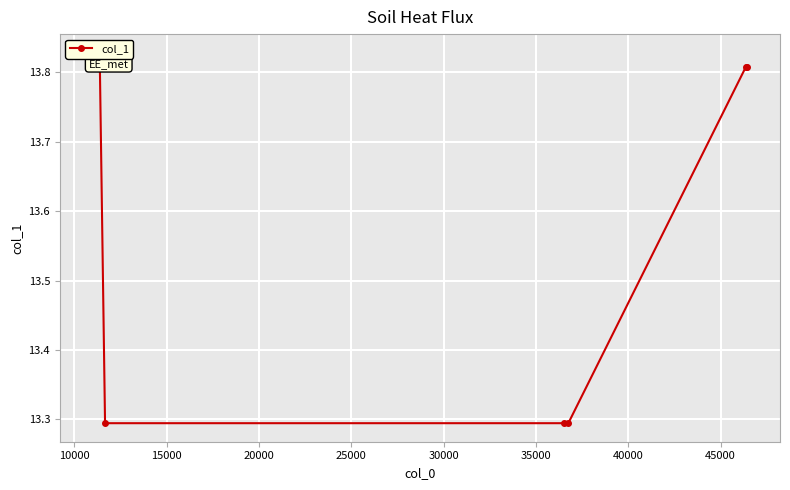

Reading left to right, extract all data points from this chart.

13.8	13.8	13.8	13.3	13.3	13.3	13.8	13.8